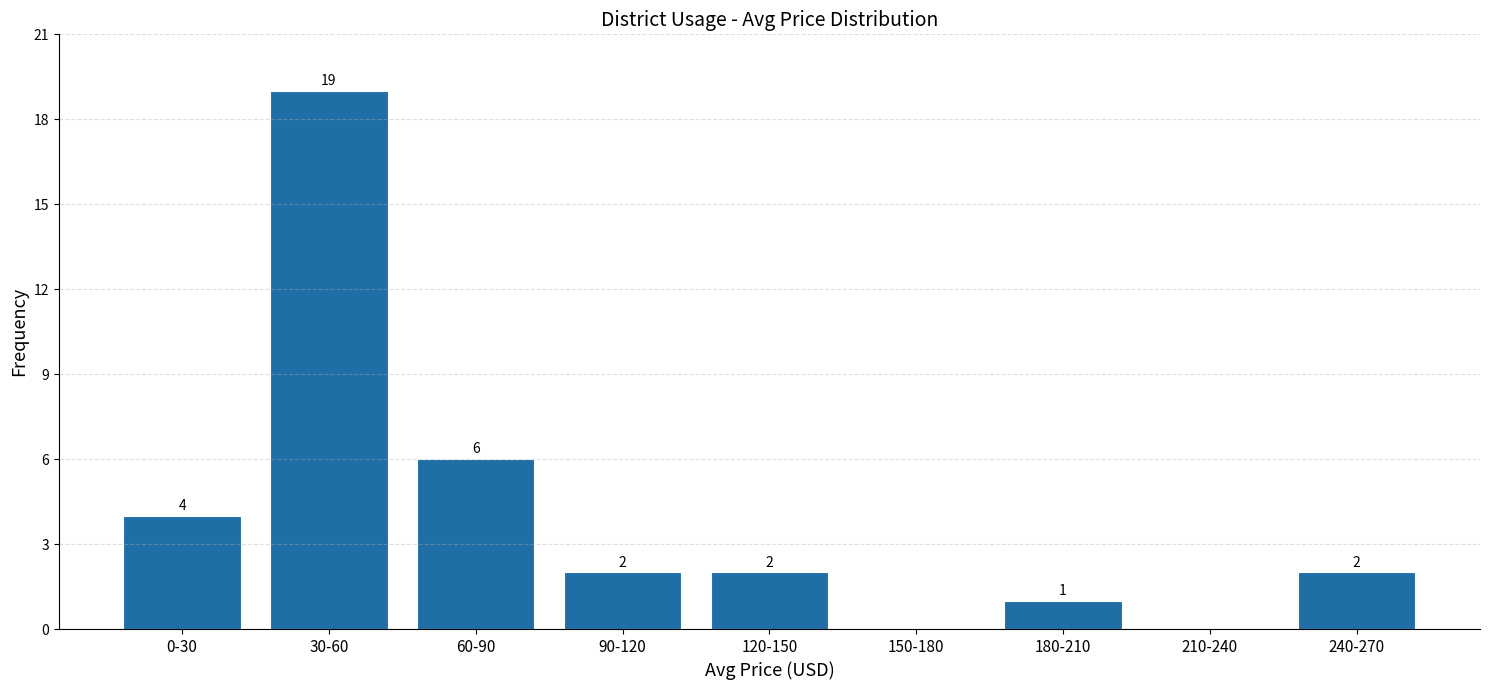

Reading right to left, list all the values displayed in this chart.

240-270=2	210-240=0	180-210=1	150-180=0	120-150=2	90-120=2	60-90=6	30-60=19	0-30=4